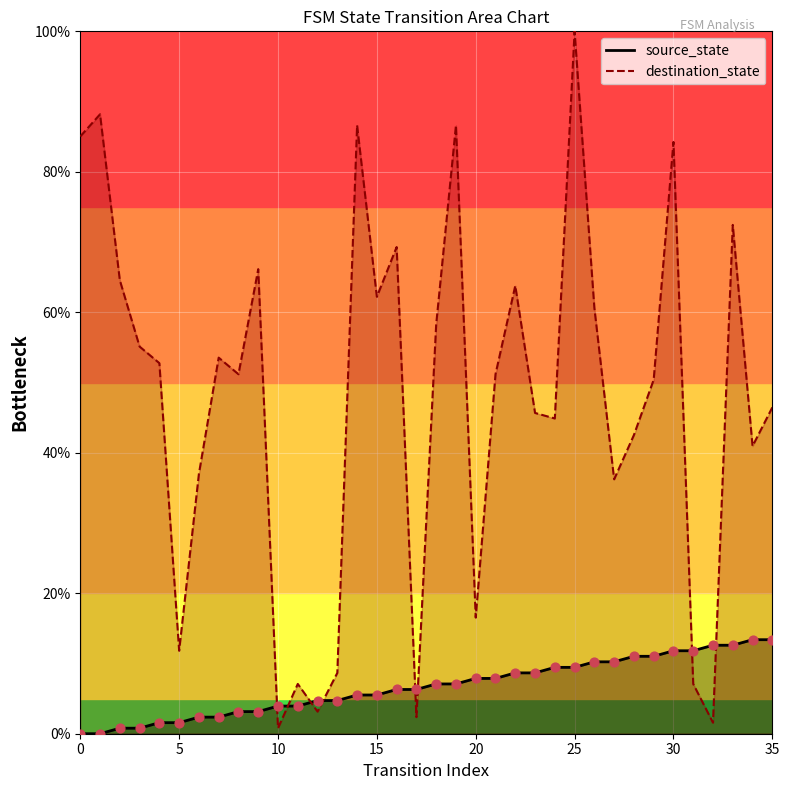

Which series has the largest total across all categories?

destination_state